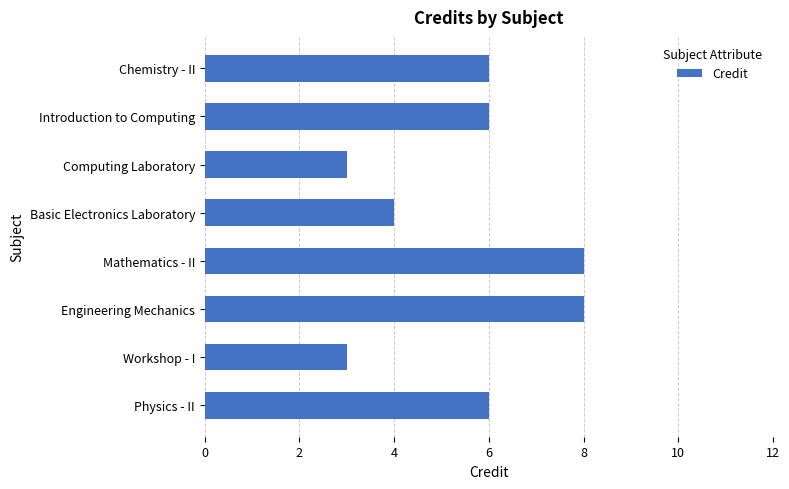

What position from the bottom is Physics - II?

1